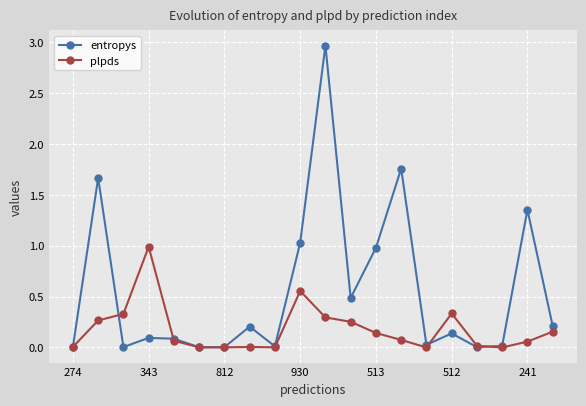

What is the maximum value shown in the chart?

3.0